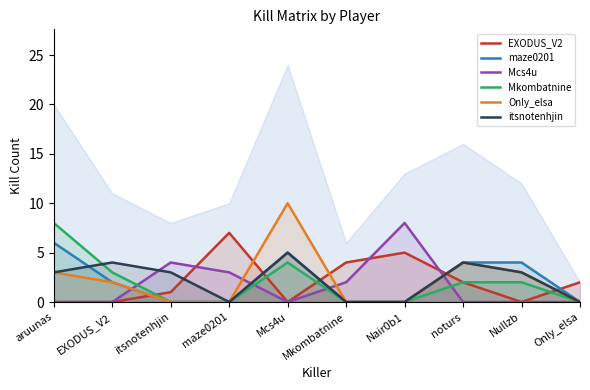

Where do Mcs4u and maze0201 first cross each other?

EXODUS_V2 and itsnotenhjin